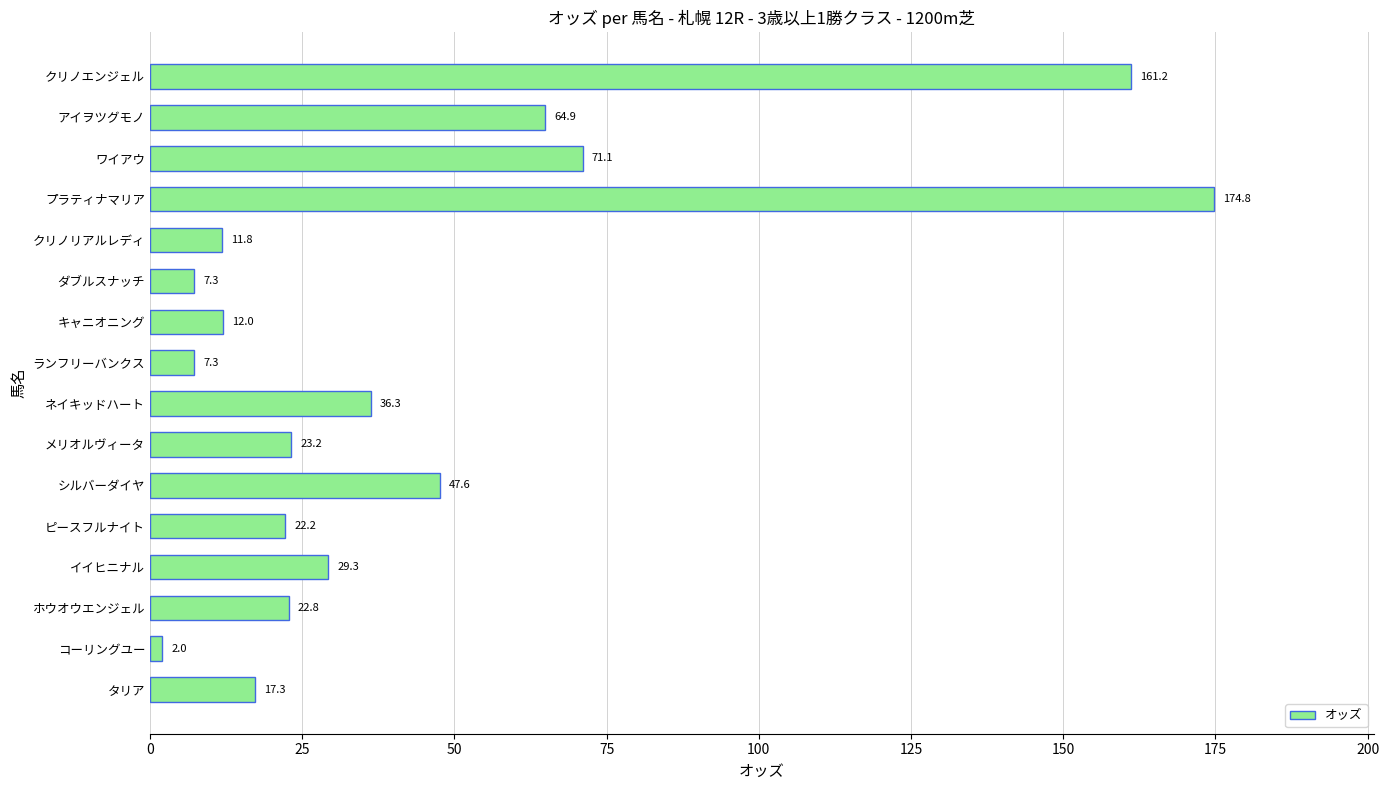

Read the value at ネイキッドハート.

36.3